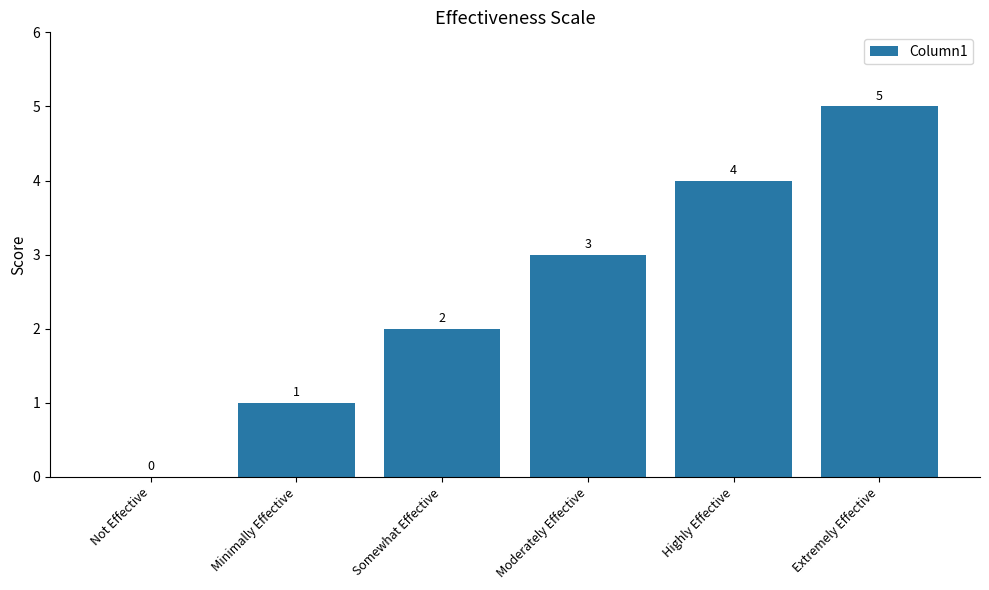

Reading left to right, transcribe all the data shown in this chart.

Not Effective=0	Minimally Effective=1	Somewhat Effective=2	Moderately Effective=3	Highly Effective=4	Extremely Effective=5